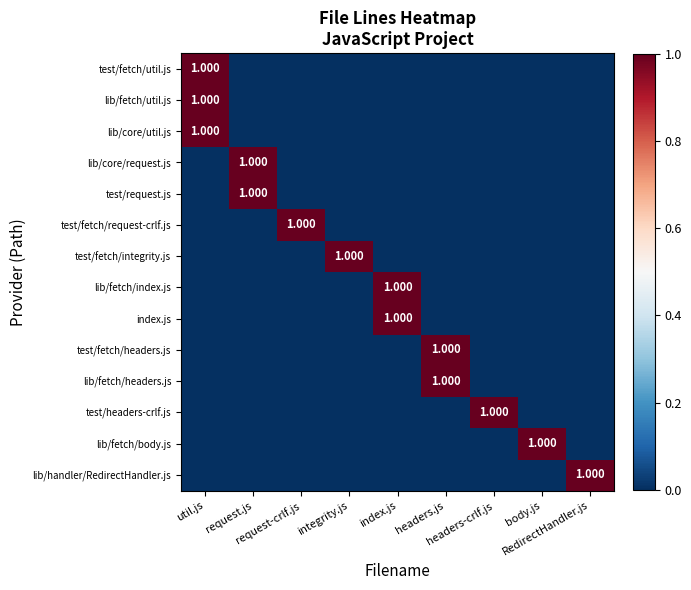

Which category has the lowest value in the lib/core/request.js series?

util.js